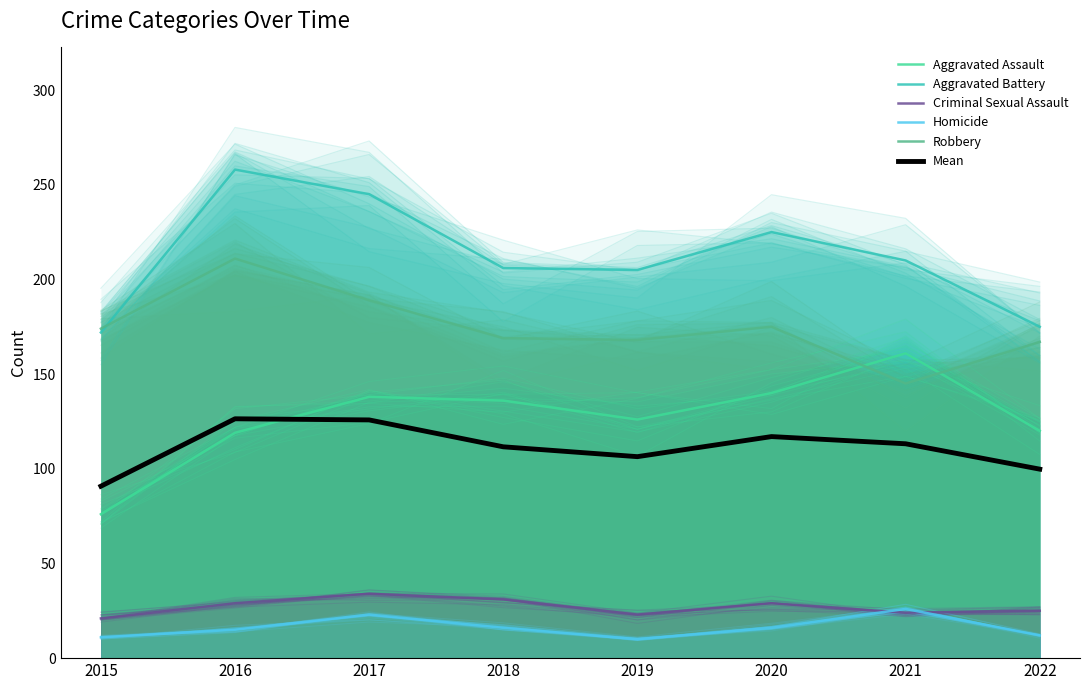

True or false: Aggravated Battery and Aggravated Assault intersect in this chart.

False